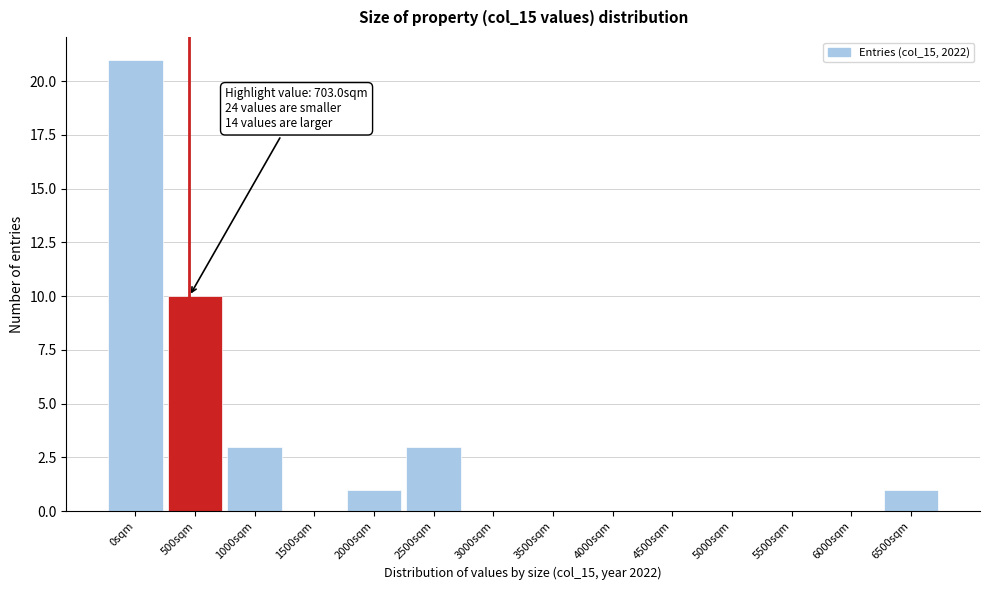

Reading left to right, extract all data points from this chart.

0sqm=21	500sqm=10	1000sqm=3	1500sqm=0	2000sqm=1	2500sqm=3	3000sqm=0	3500sqm=0	4000sqm=0	4500sqm=0	5000sqm=0	5500sqm=0	6000sqm=0	6500sqm=1